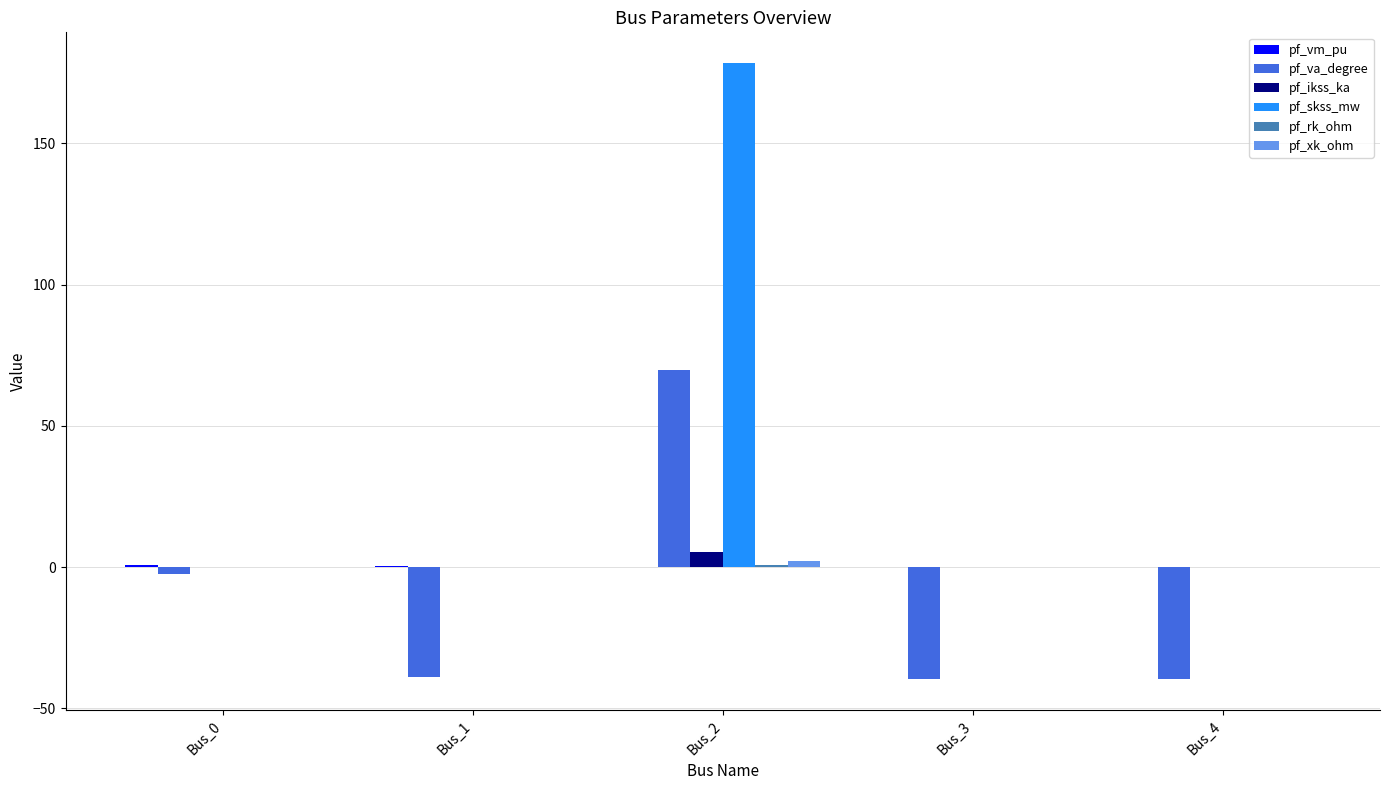

Which series changed the most between Bus_0 and Bus_1?

pf_va_degree